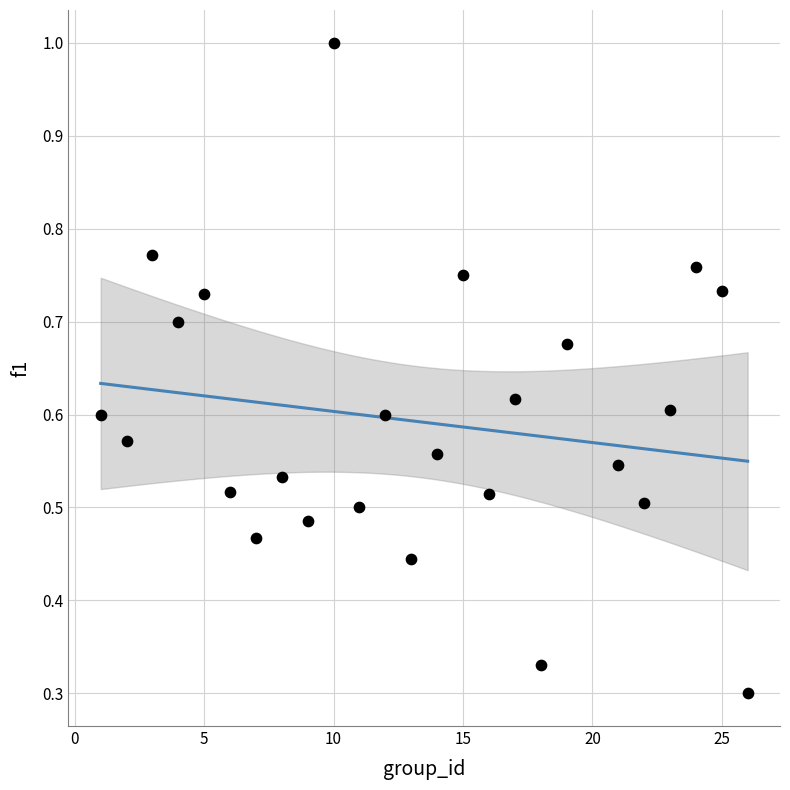

What is the range of X values (max minus min)?

25.0